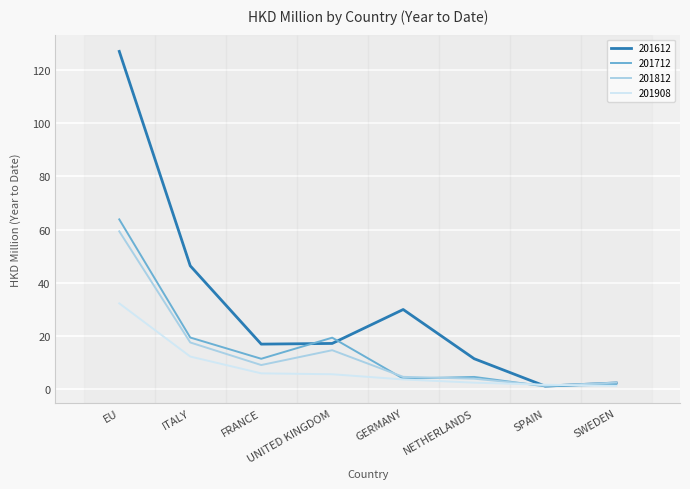

At which label is 201908 closest to 16?

ITALY